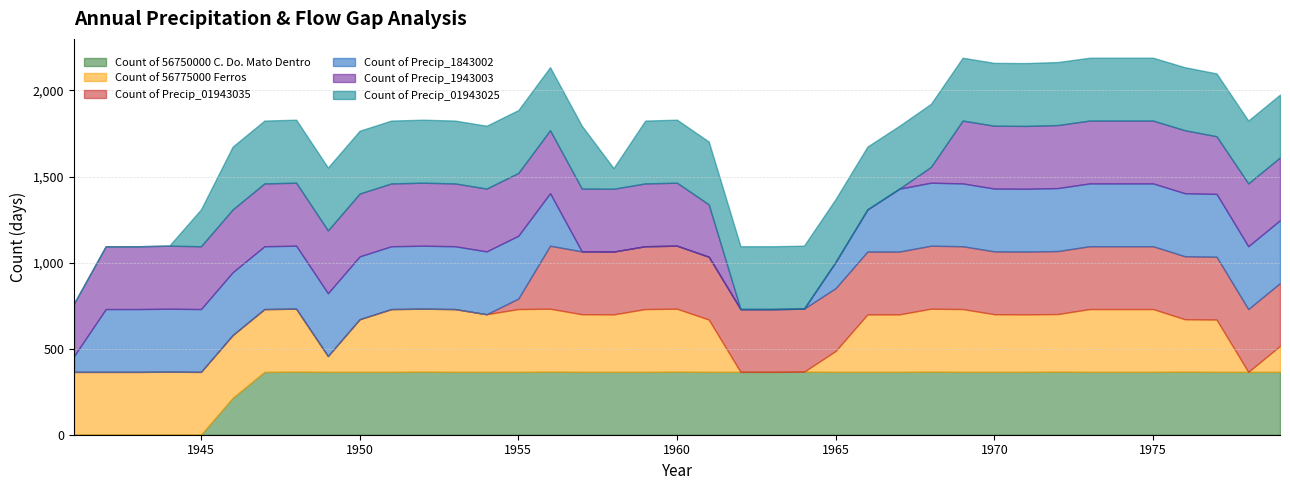

Where do Count of Precip_01943025 and Count of 56775000 Ferros first cross each other?

1957 and 1958